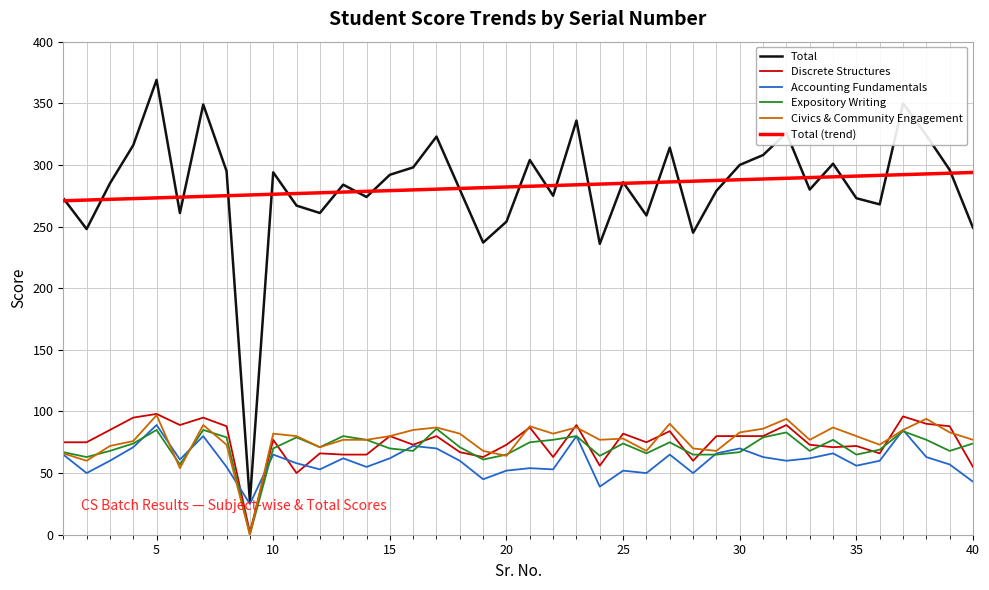

Which series has the largest range (max minus min)?

Total